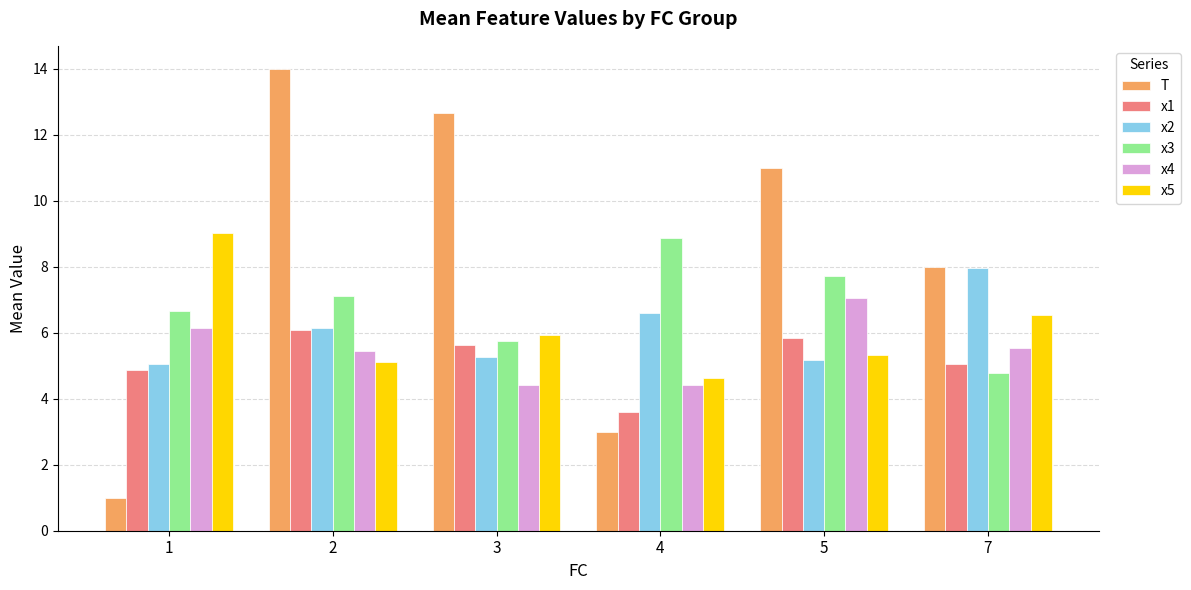

What are all the series names shown in the legend?

T, x1, x2, x3, x4, x5